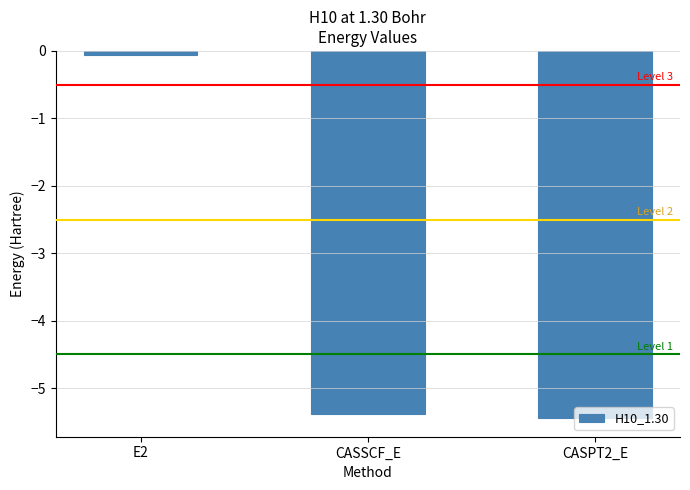

Are the bars horizontal?

No